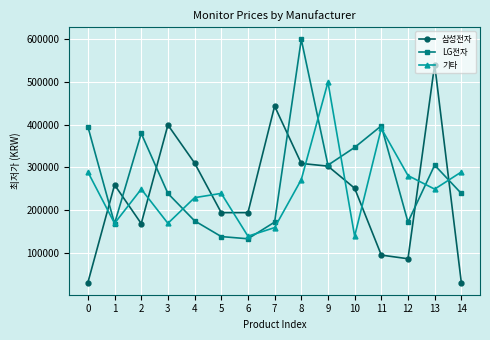

Which series has the widest spread of values?

삼성전자